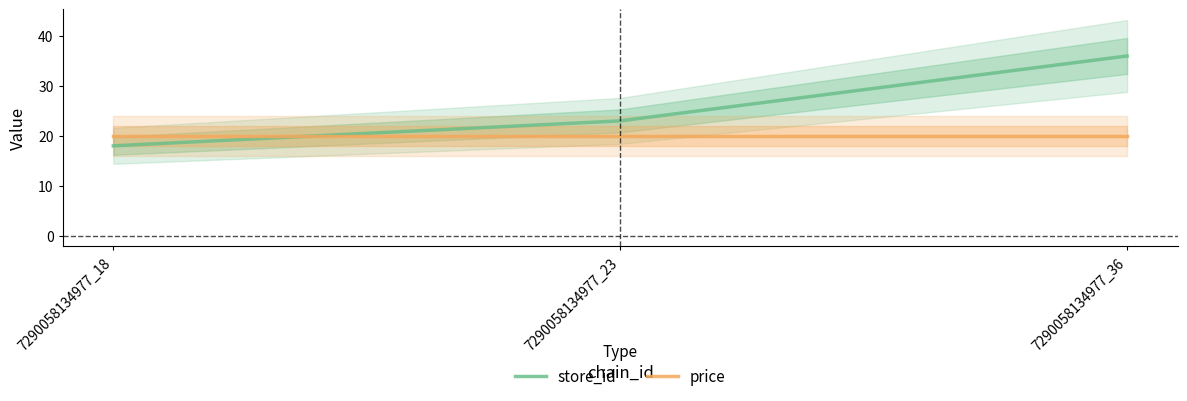

Rank the series at 7290058134977_36 from lowest to highest value.

price, store_id